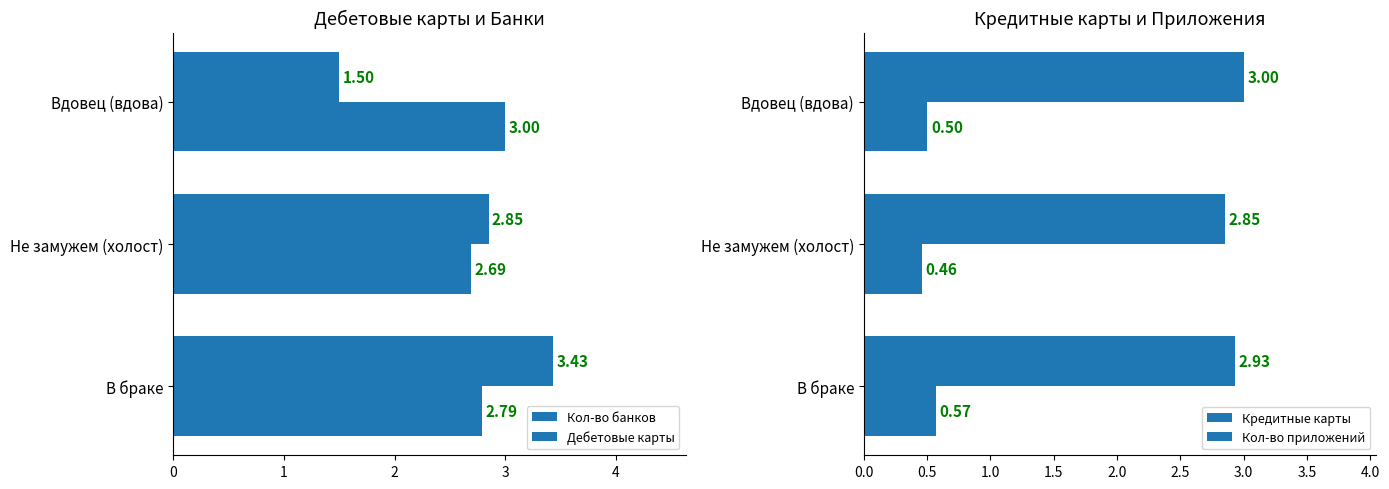

Which series has the largest range (max minus min)?

Дебетовые карты